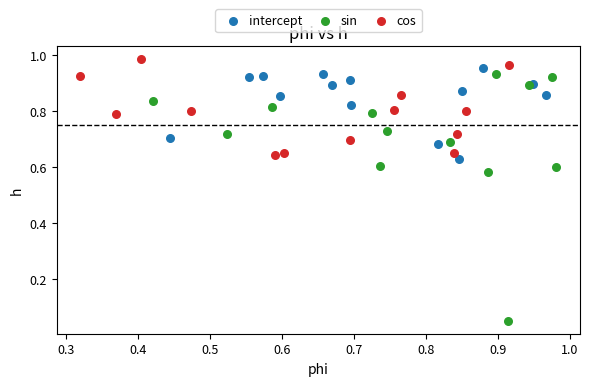

Which series contains the lowest Y value?

sin